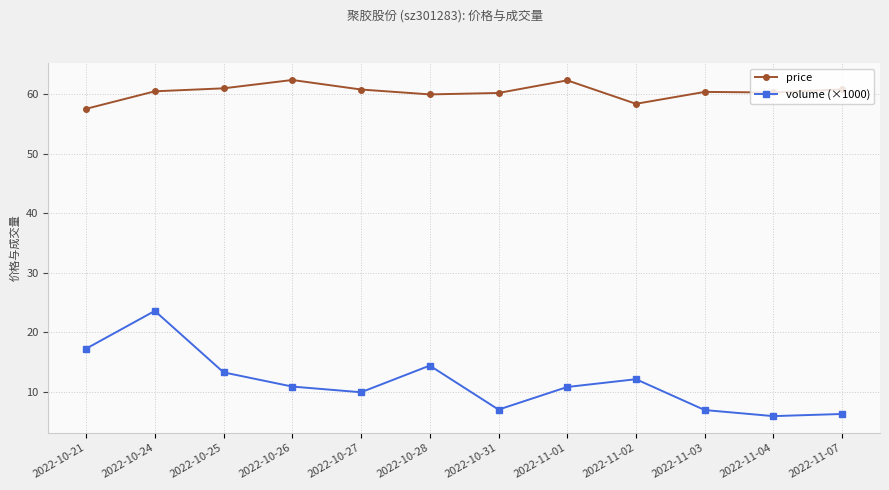

What are all the series names shown in the legend?

price, volume (×1000)